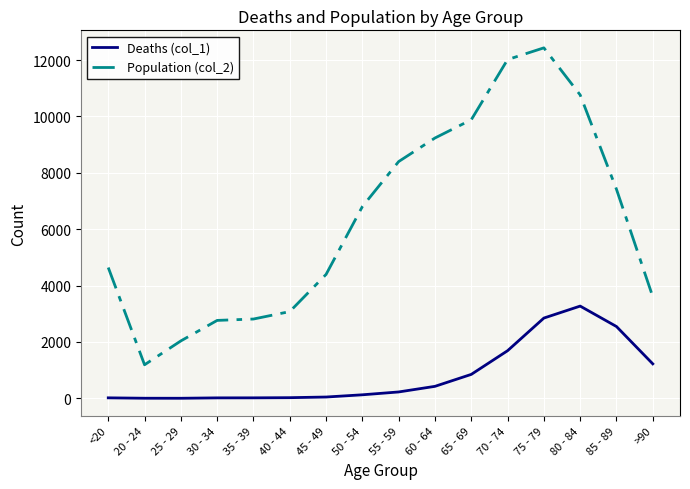

True or false: Population (col_2) and Deaths (col_1) cross at least once.

False